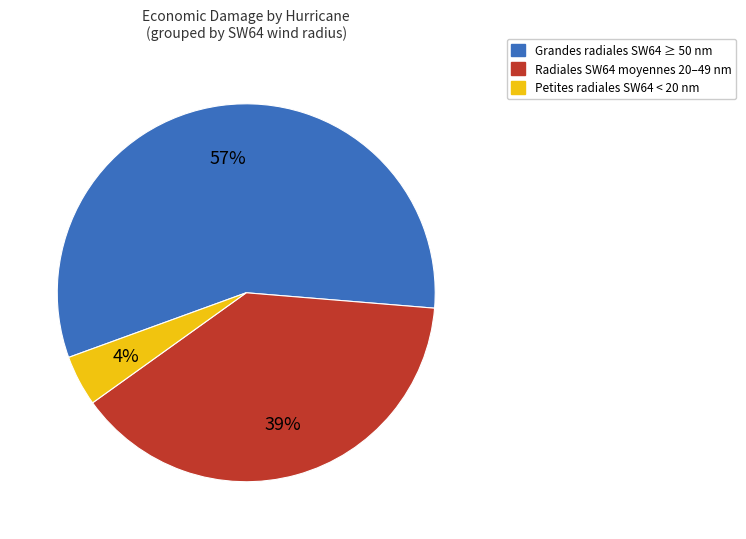

To the nearest percent, what is the difference between the largest and smallest slice percentages?

53%